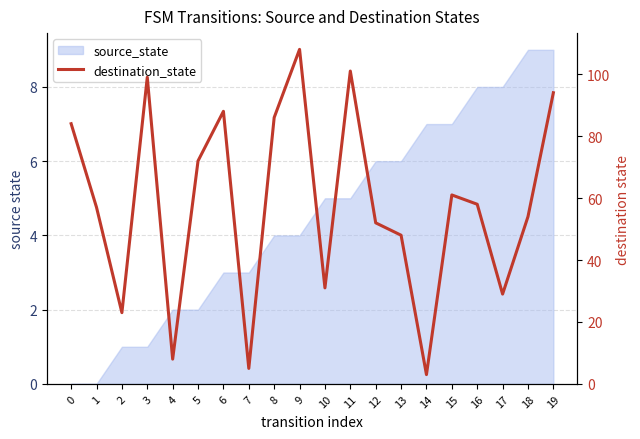

Reading left to right, list all the values displayed in this chart.

84	57	23	99	8	72	88	5	86	108	31	101	52	48	3	61	58	29	54	94